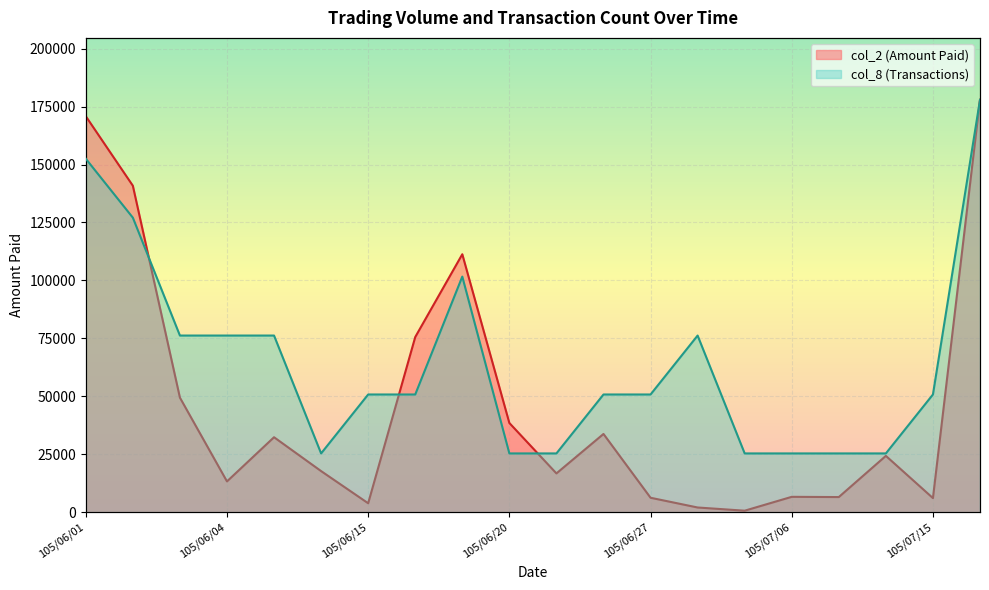

Which category has the highest value in the col_2 (Amount Paid) series?

105/07/18